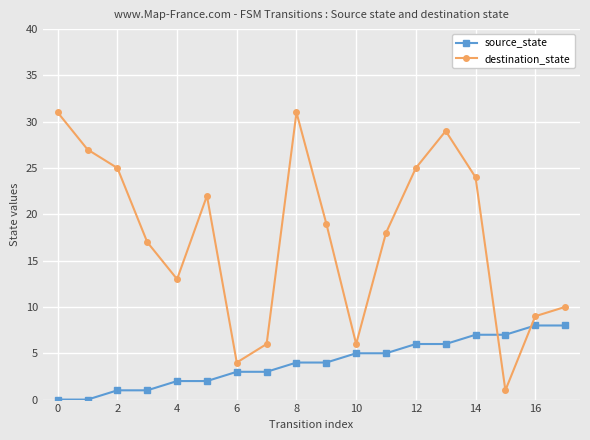

What is the difference between the second highest and minimum values in the source_state series?

8